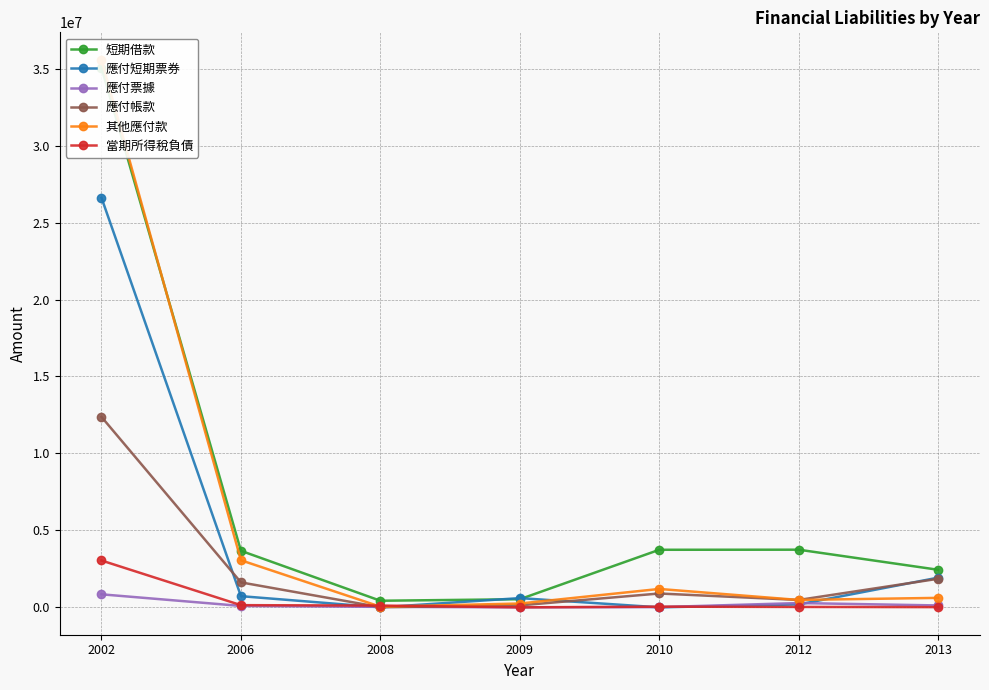

What is the sum of all 當期所得稅負債 values?

3385179